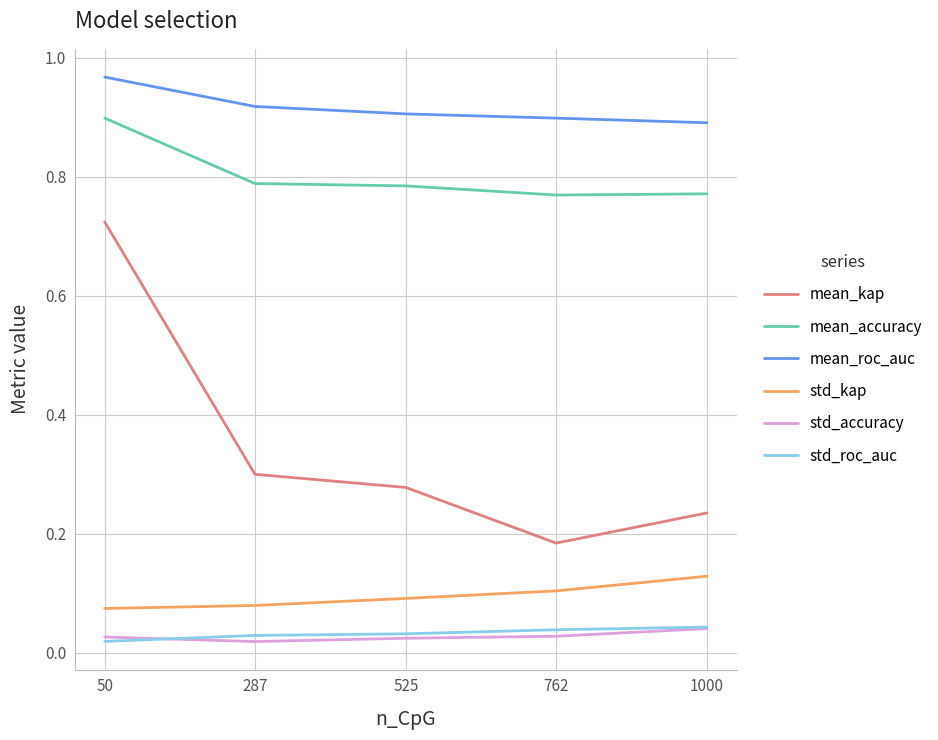

At 762, list the series in order from largest to smallest.

mean_roc_auc, mean_accuracy, mean_kap, std_kap, std_roc_auc, std_accuracy